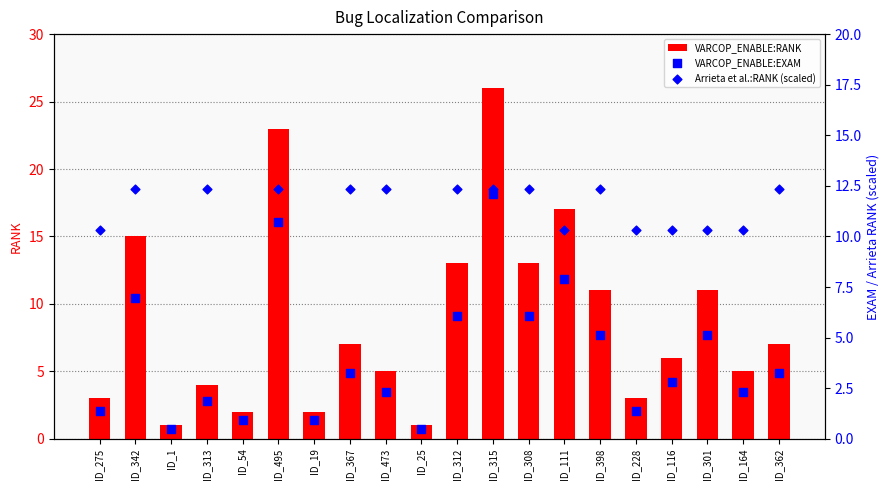

At how many categories does at least one series exceed 5?

20